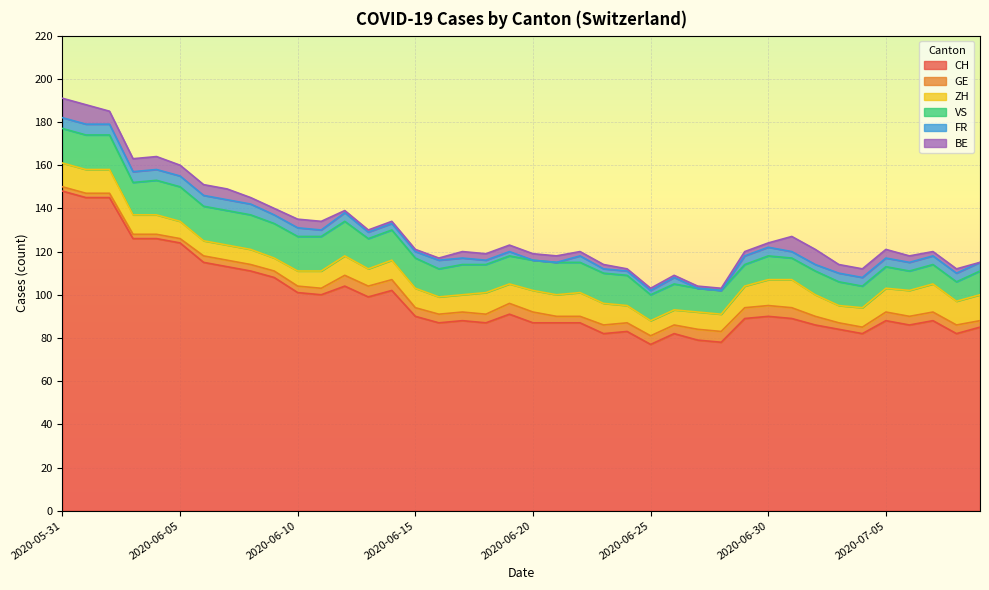

Which series has the widest spread of values?

CH